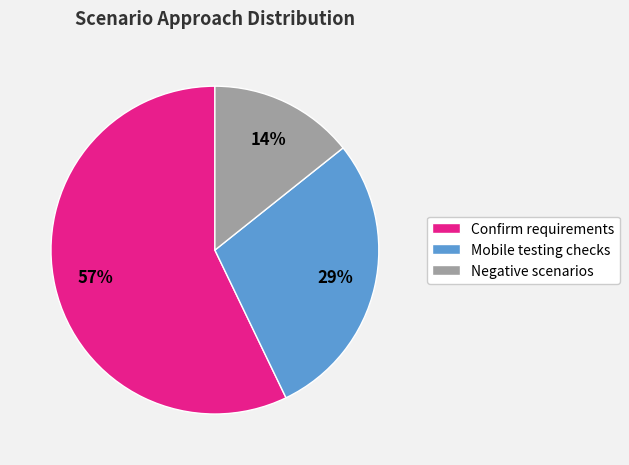

To the nearest percent, what portion does Confirm requirements represent?

57%